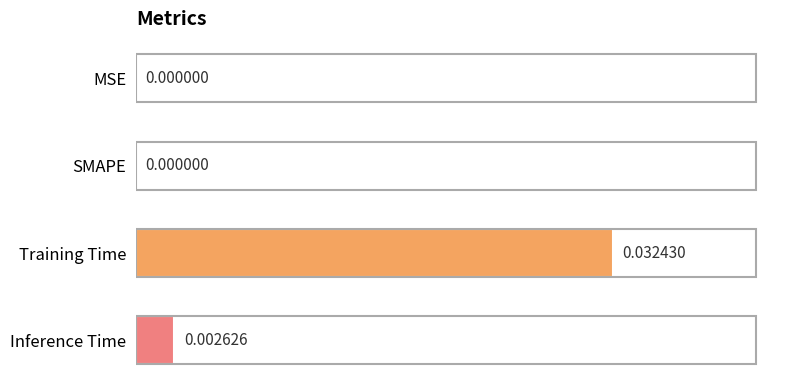

Between SMAPE and Inference Time, which is larger?

Inference Time